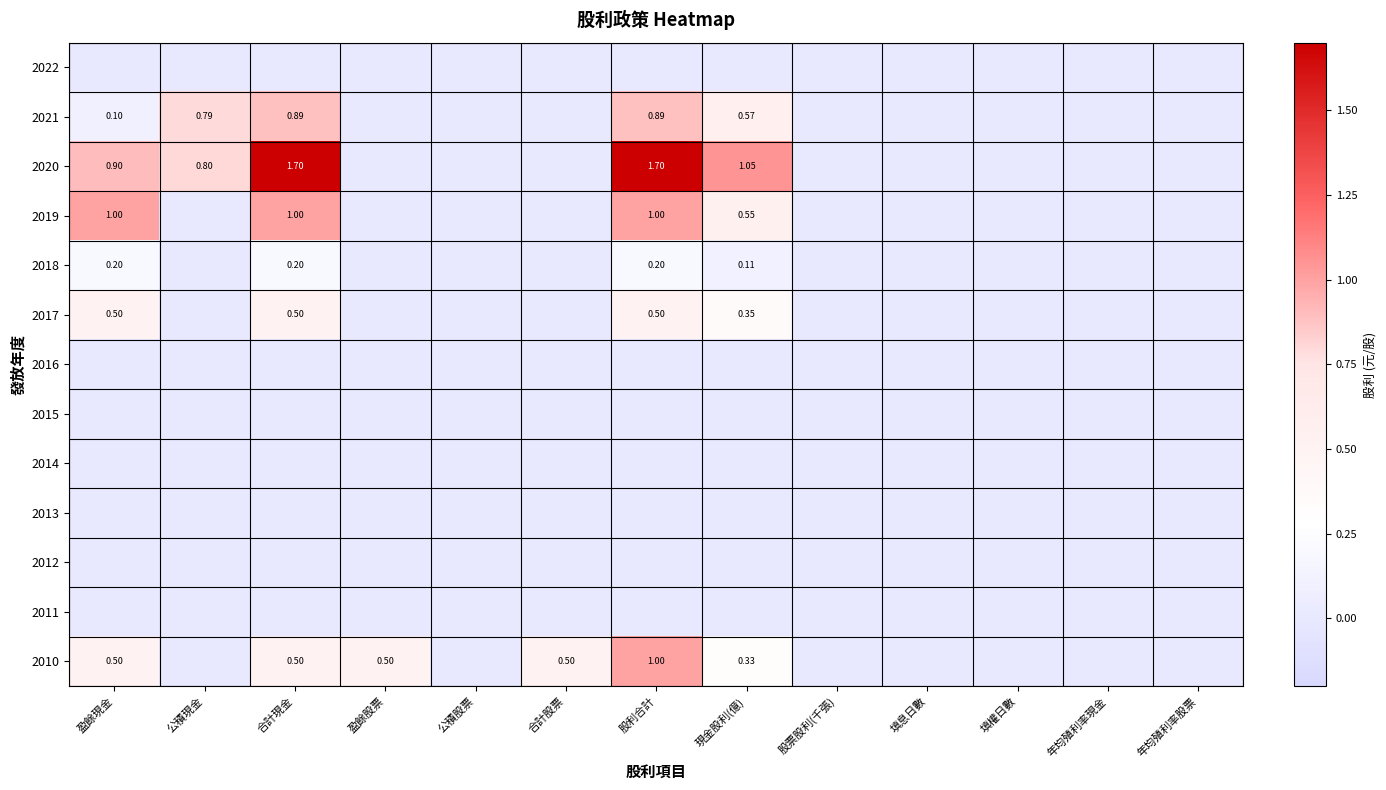

What is the total value across all series at 合計現金?

4.8